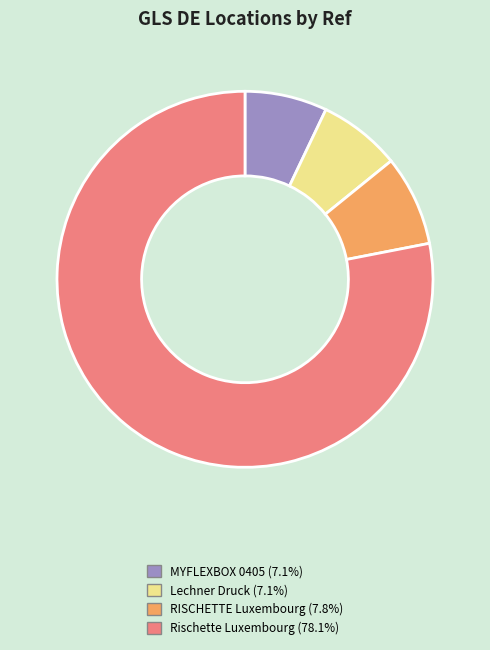

Is the sum of Rischette Luxembourg (78.1%) and RISCHETTE Luxembourg (7.8%) greater than half?

Yes